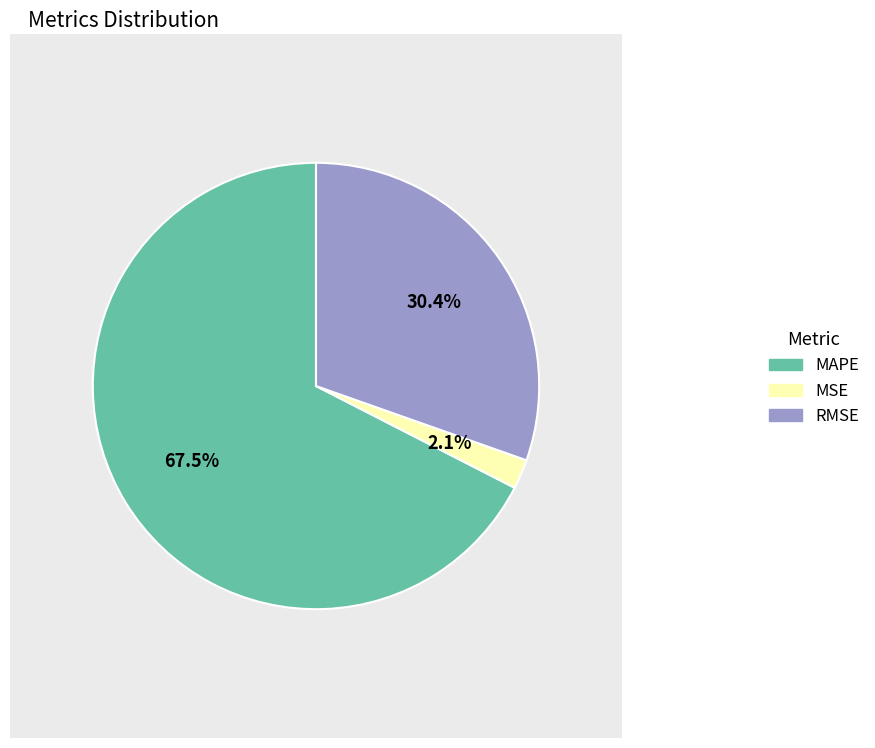

What is the smallest slice in the pie chart?

MSE